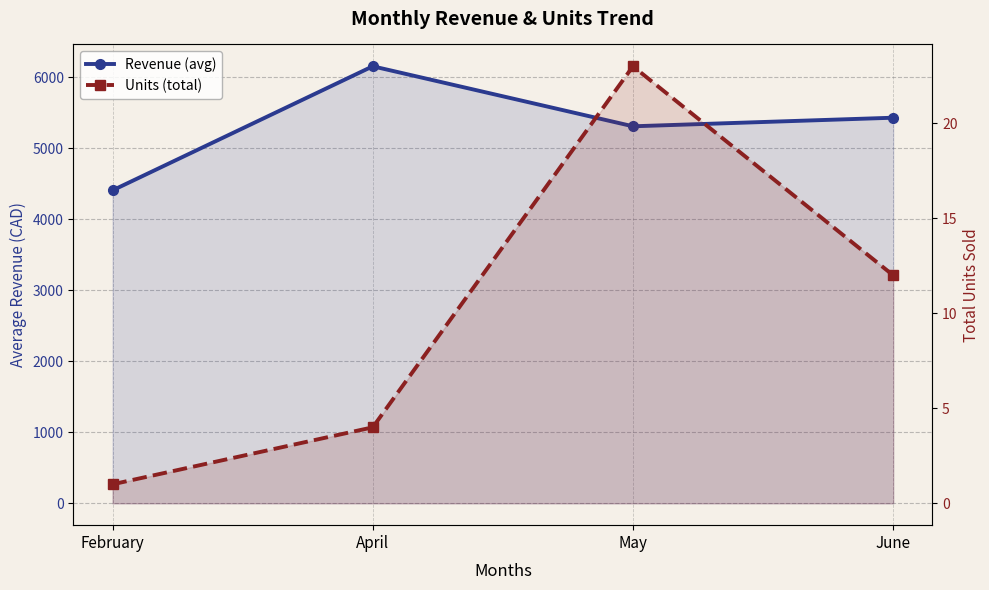

True or false: Units (total) has more than 0 points higher than both neighbors.

True